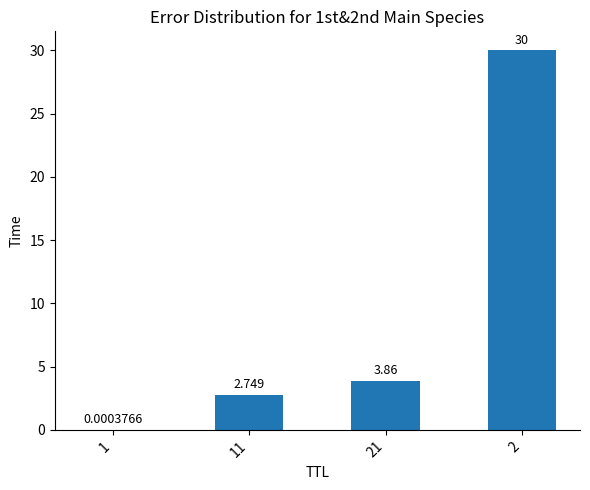

What is the sum of the values at 2 and 1?

30.0